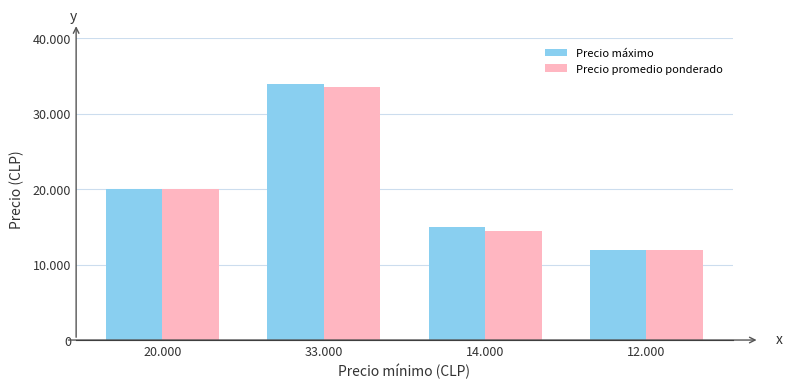

What are all the series names shown in the legend?

Precio máximo, Precio promedio ponderado